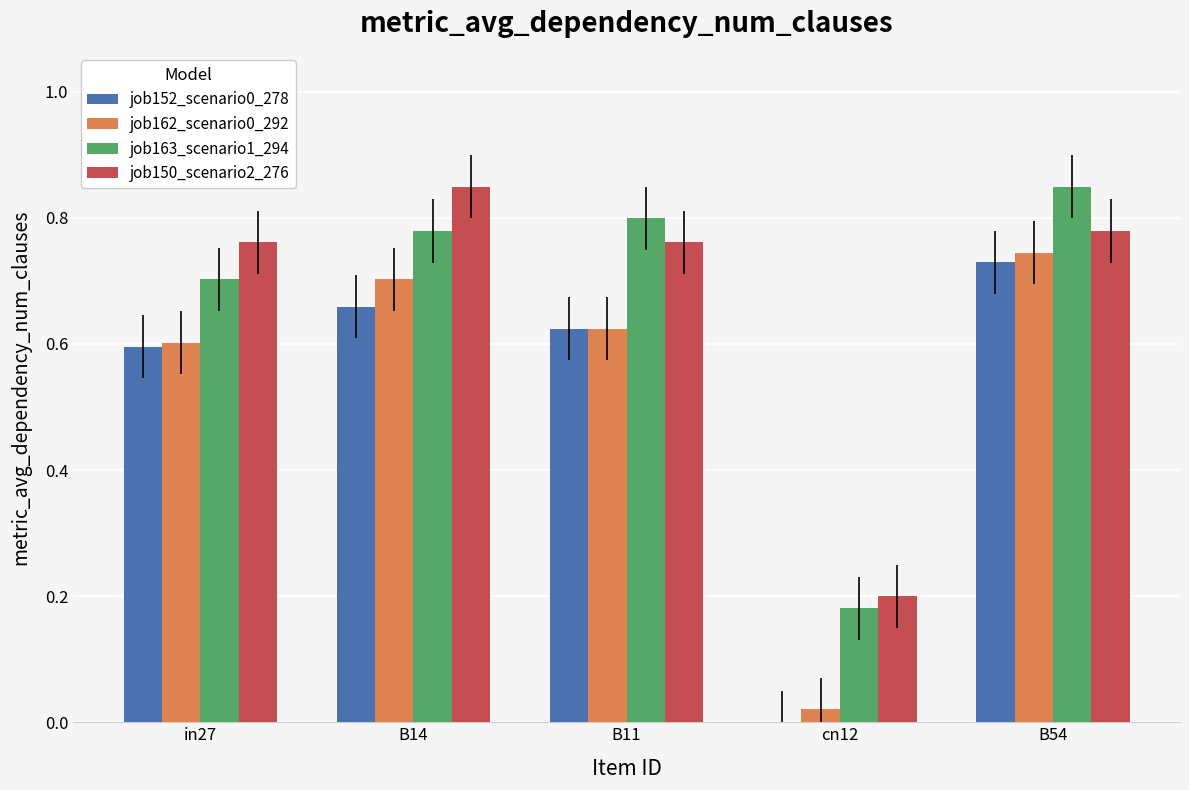

The value of job162_scenario0_292 at B54 is 1.1. True or false?

False